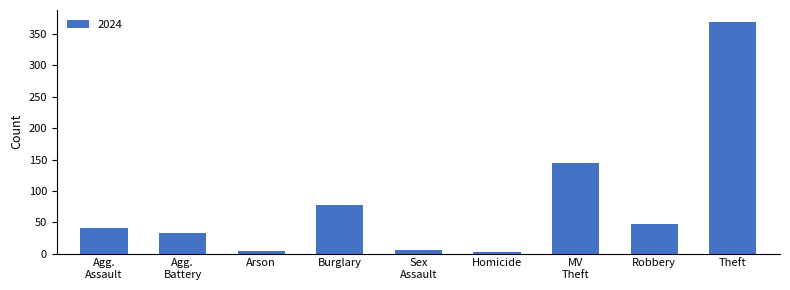

True or false: the data shows 370 at Theft.

True